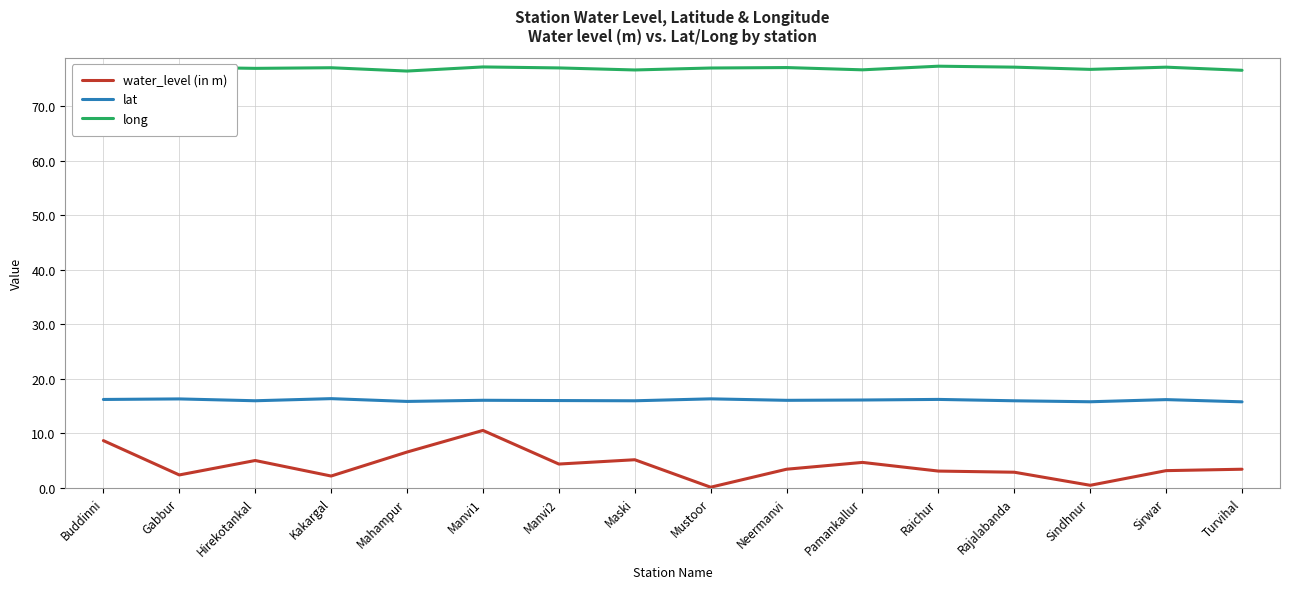

Which series has the widest spread of values?

water_level (in m)